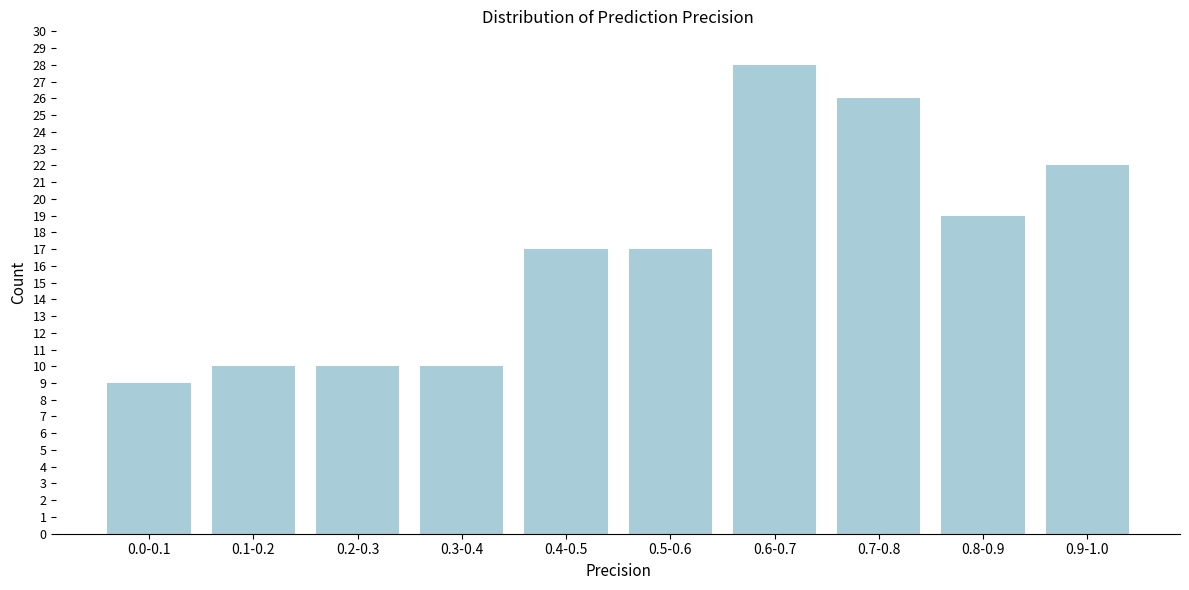

Reading left to right, what are all the values shown in this chart?

9	10	10	10	17	17	28	26	19	22